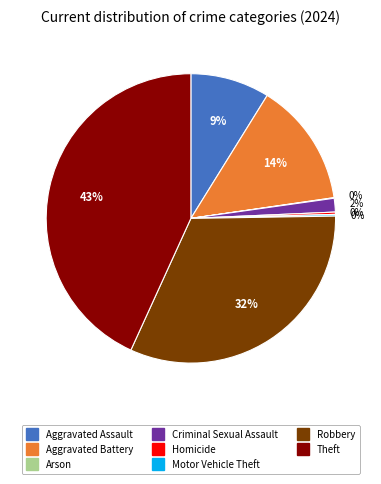

True or false: Robbery accounts for 32% of the total.

True